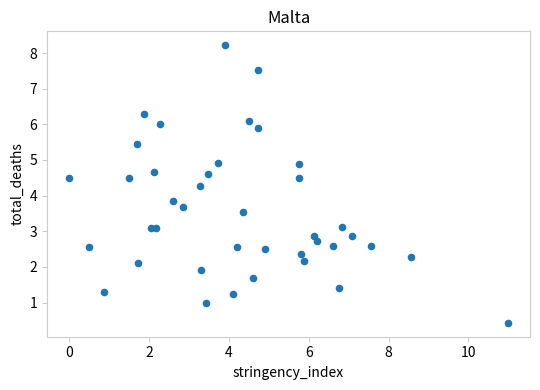

What Y value in the scatter plot is closest to 4?

3.8